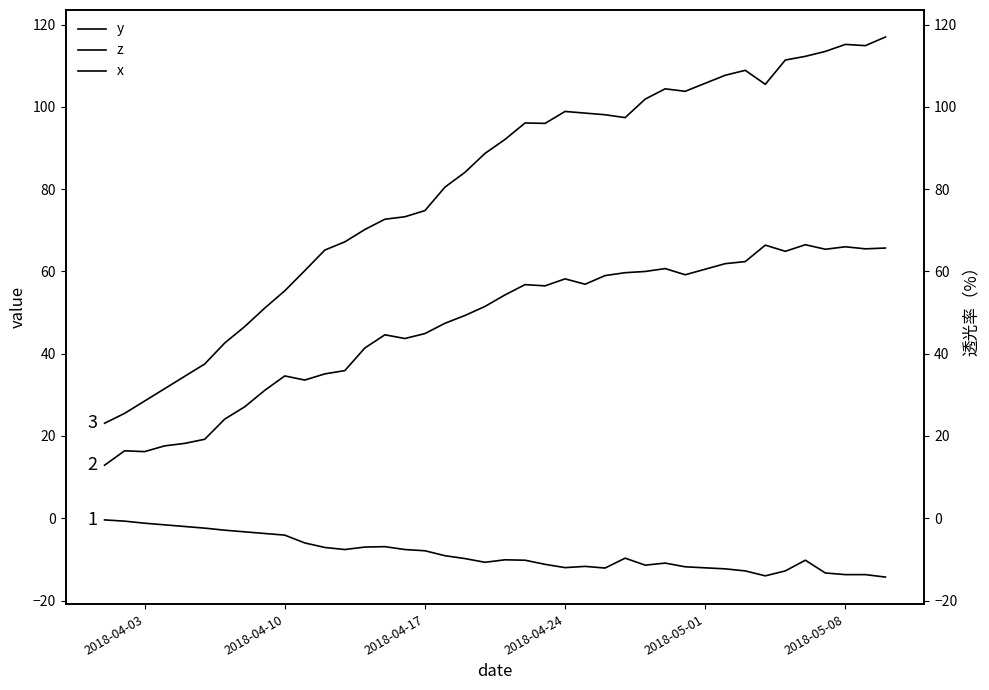

How many values in the x series exceed -9?

17